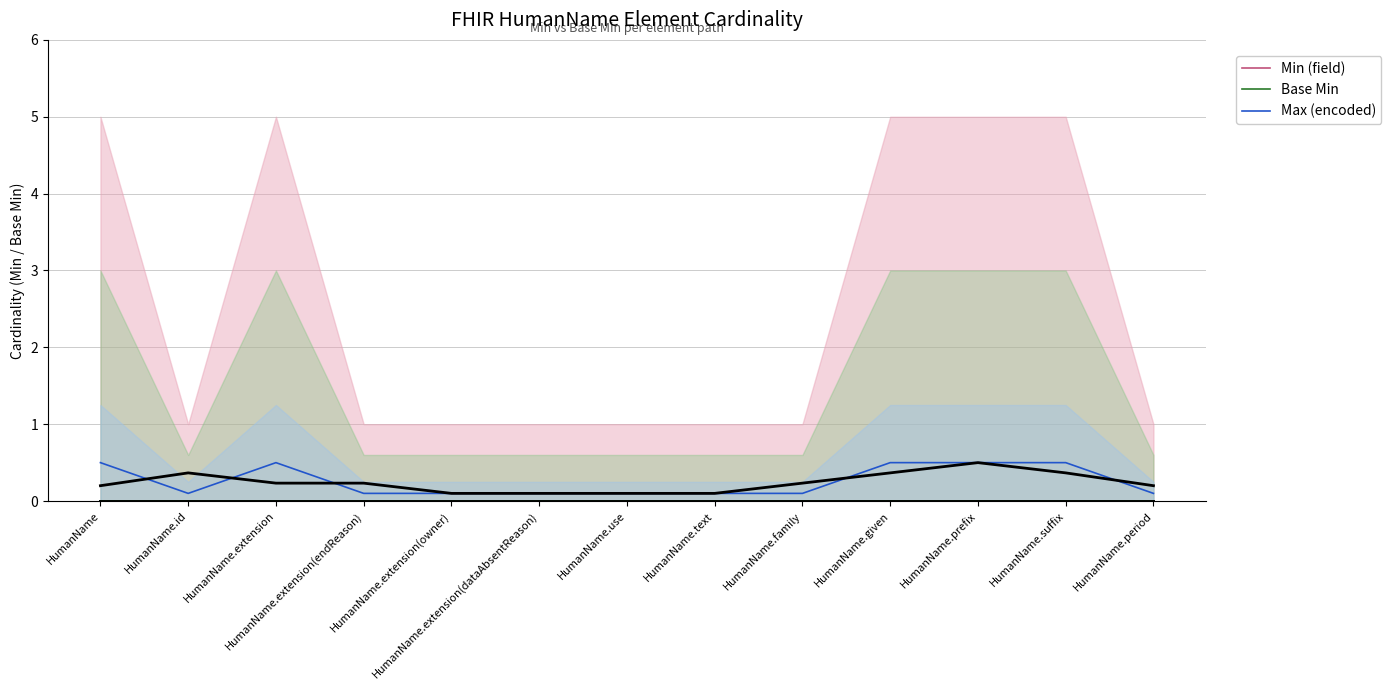

How many distinct data groups are displayed?

3